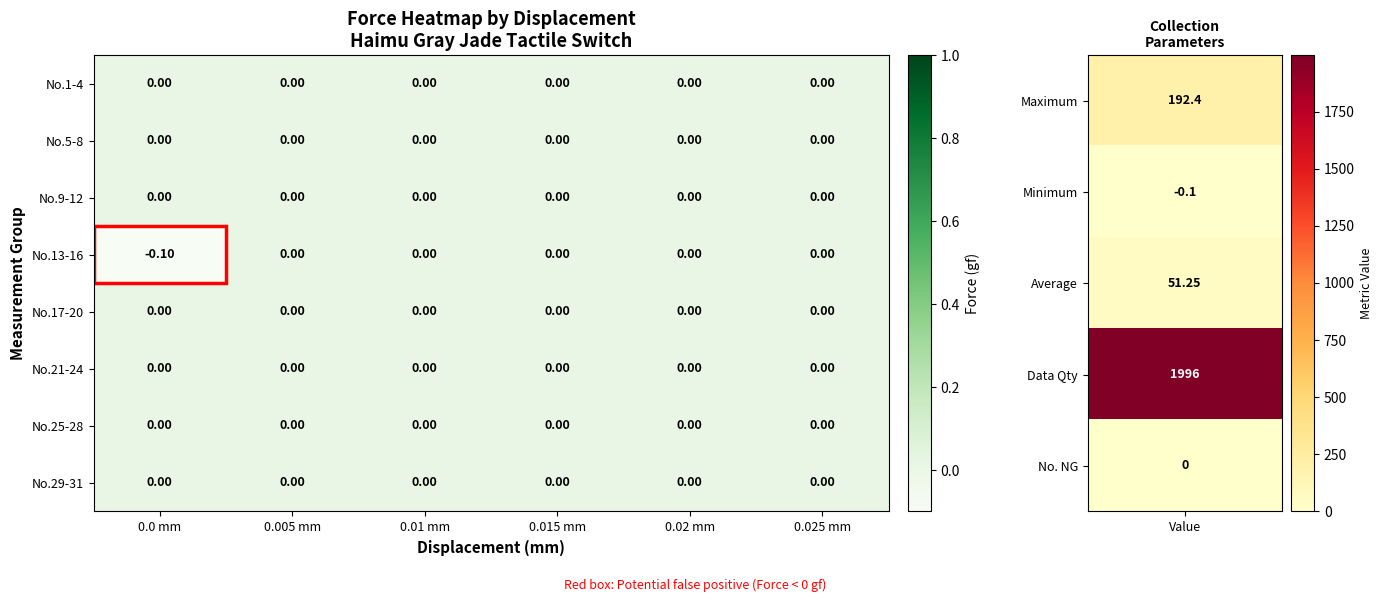

Which series changed the most between 0.0 mm and 0.025 mm?

No.13-16